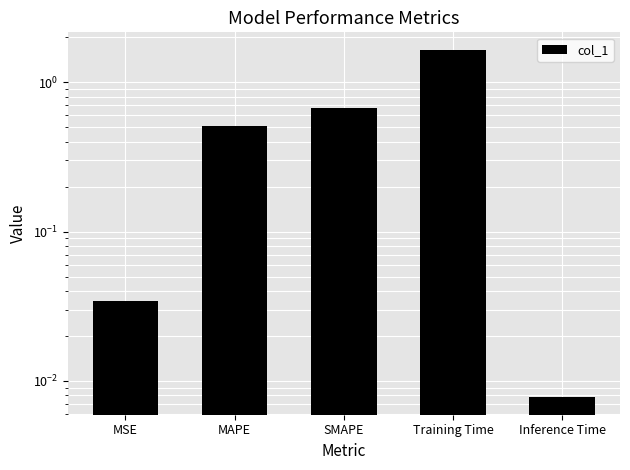

List the labels in order of value, smallest first.

Inference Time, MSE, MAPE, SMAPE, Training Time